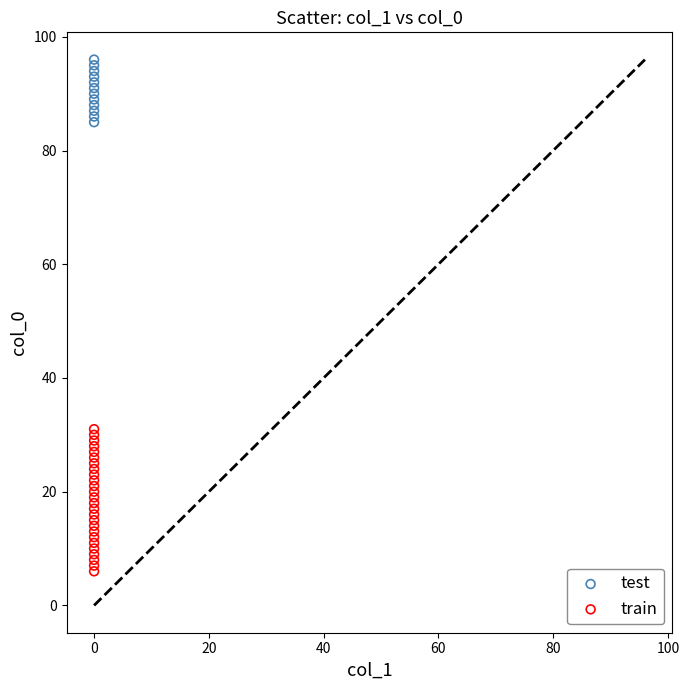

Which series has the widest spread of Y values?

train